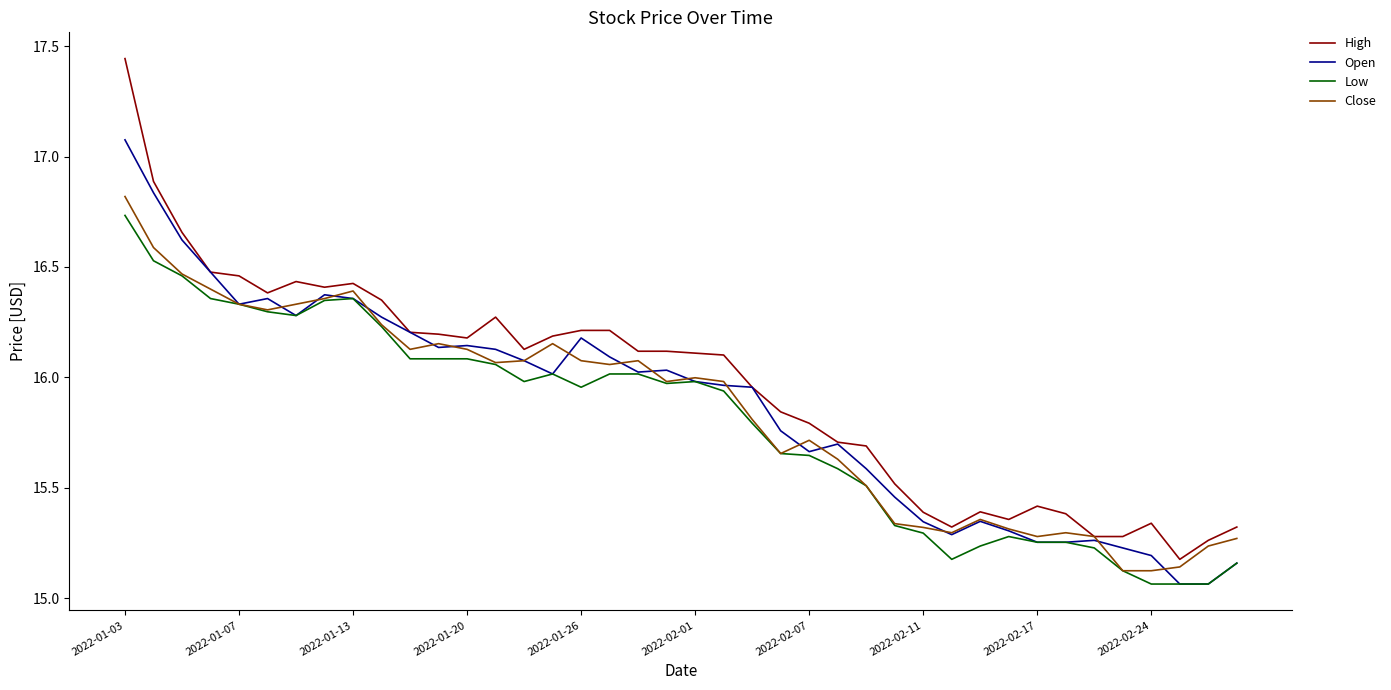

What is the maximum value for Open?

17.1